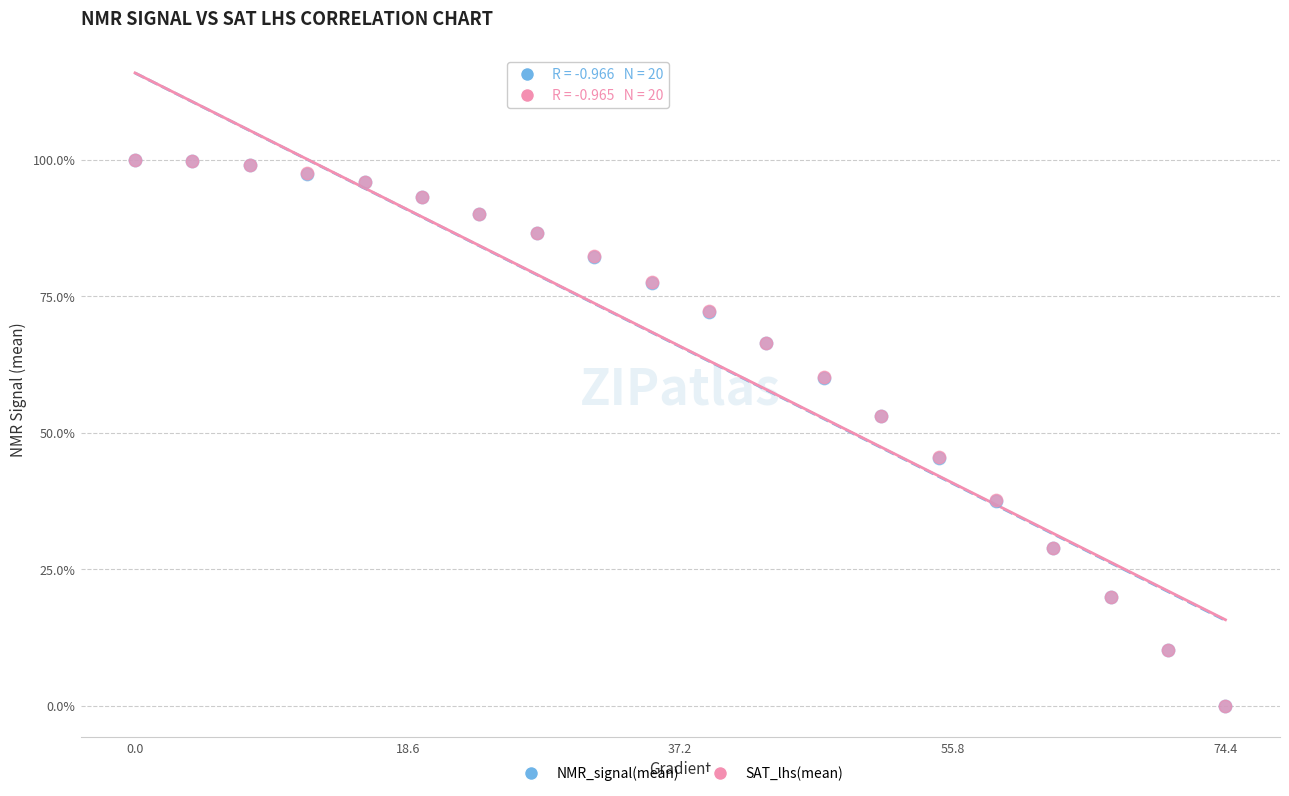

What are all the series names shown in the legend?

NMR_signal(mean), SAT_lhs(mean)